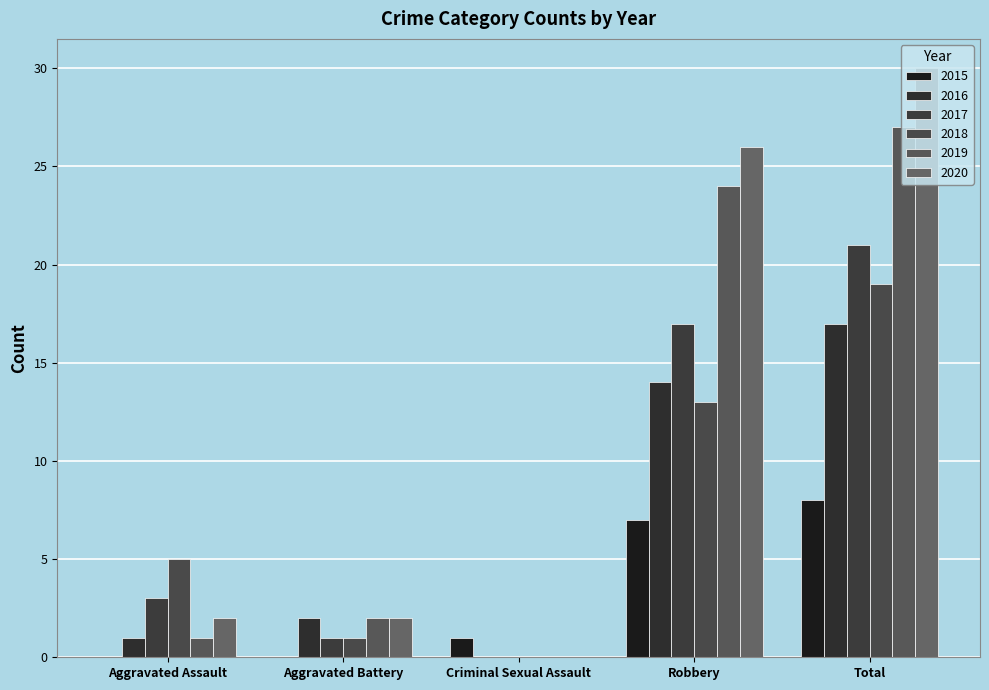

Is the value of 2020 at Aggravated Battery greater than the value of 2019 at Aggravated Battery?

No